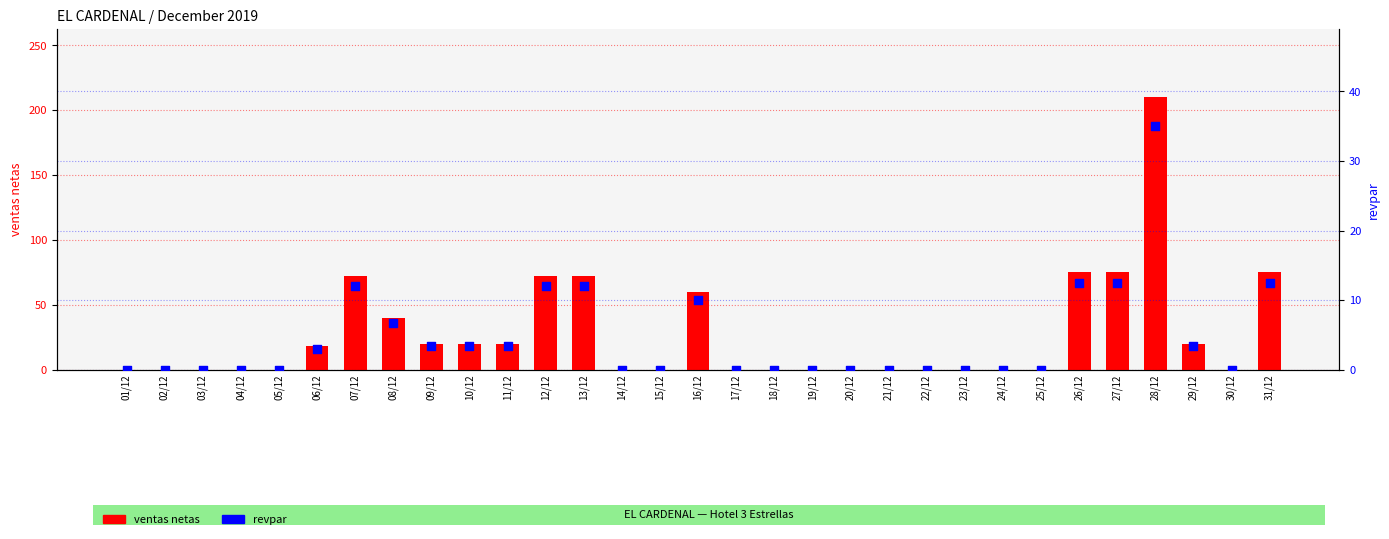

What are all the series names shown in the legend?

ventas netas, revpar